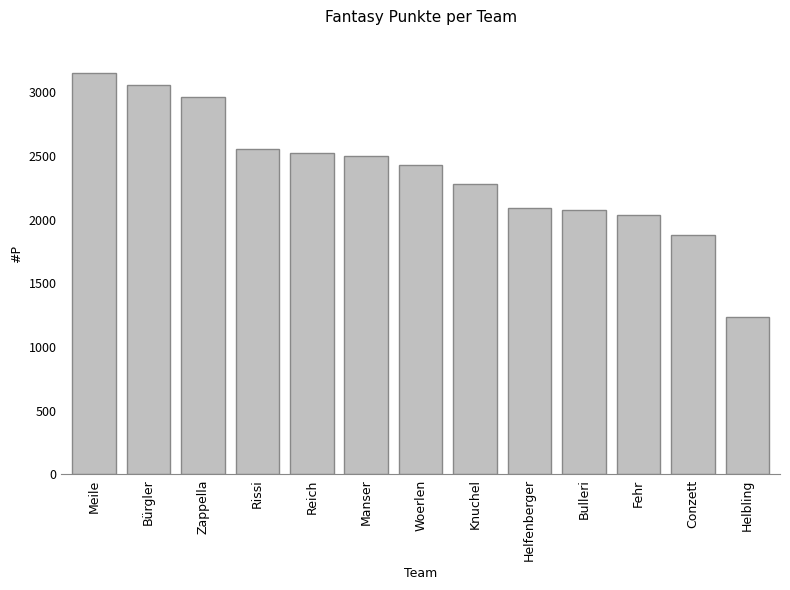

Which has a higher value, Helbling or Manser?

Manser